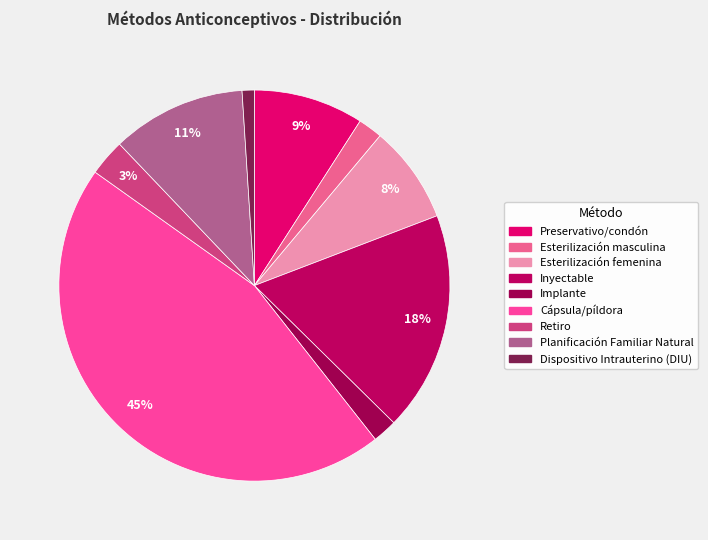

To the nearest percent, what portion does Dispositivo Intrauterino (DIU) represent?

1%